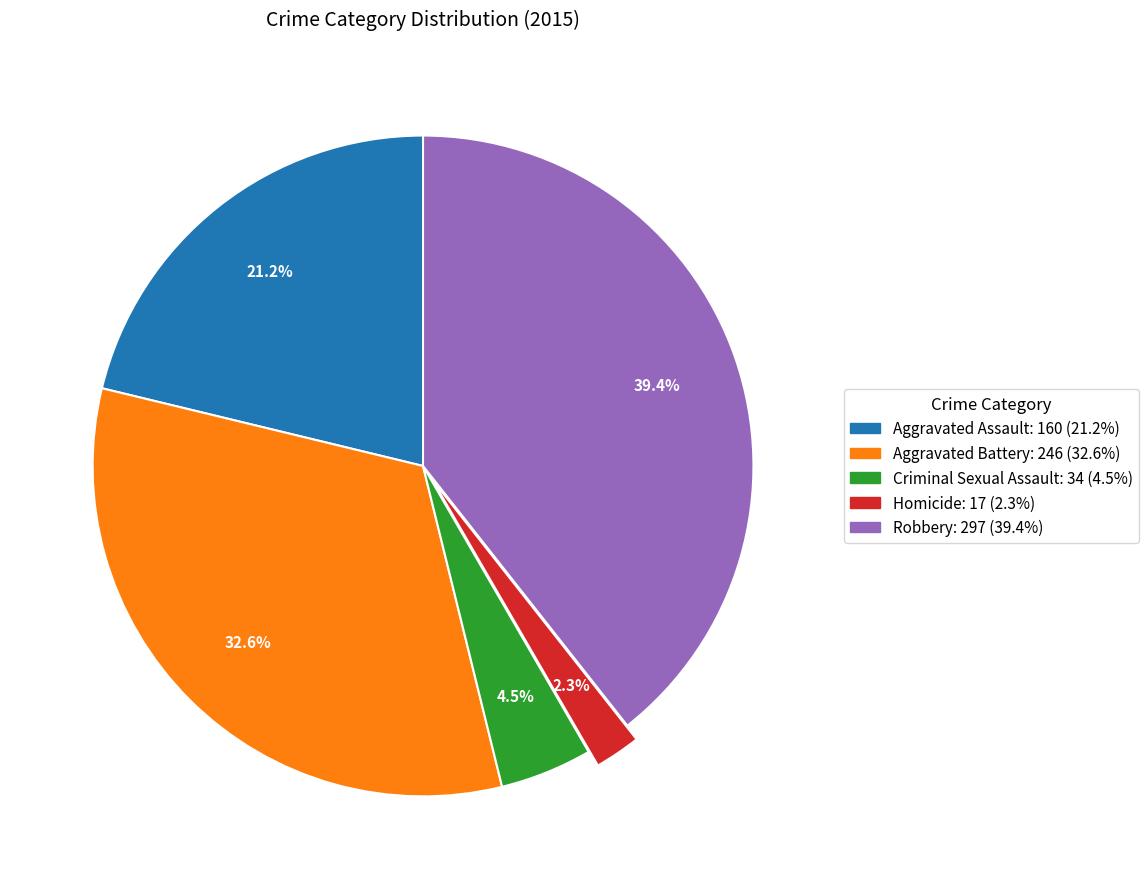

Which category has the biggest portion of the pie?

Robbery